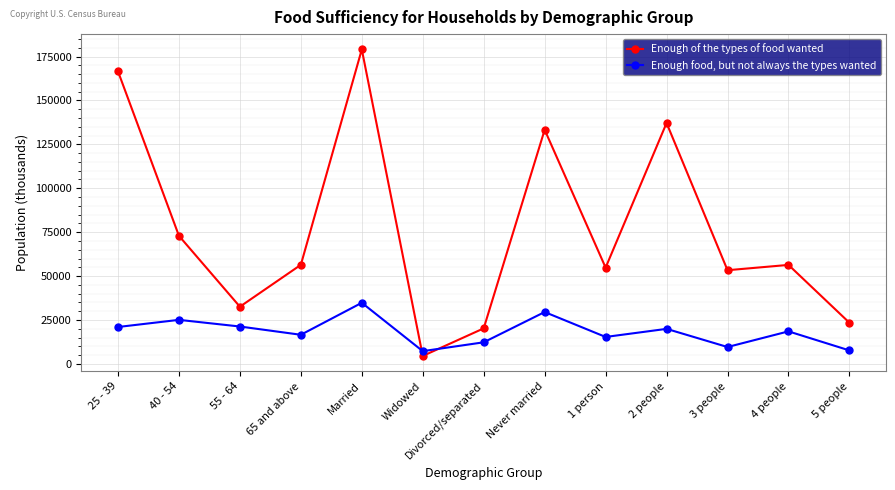

Between 55 - 64 and 2 people, which series saw the biggest shift?

Enough of the types of food wanted